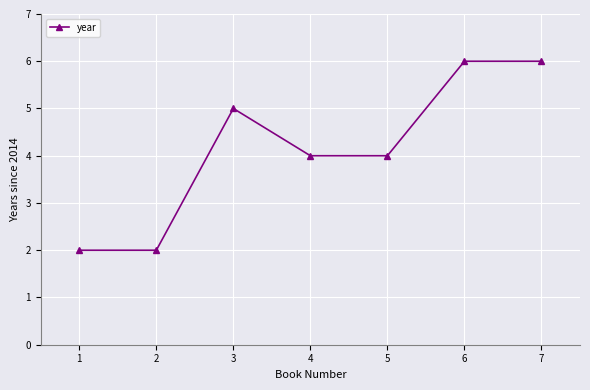

Reading left to right, transcribe all the data shown in this chart.

2	2	5	4	4	6	6